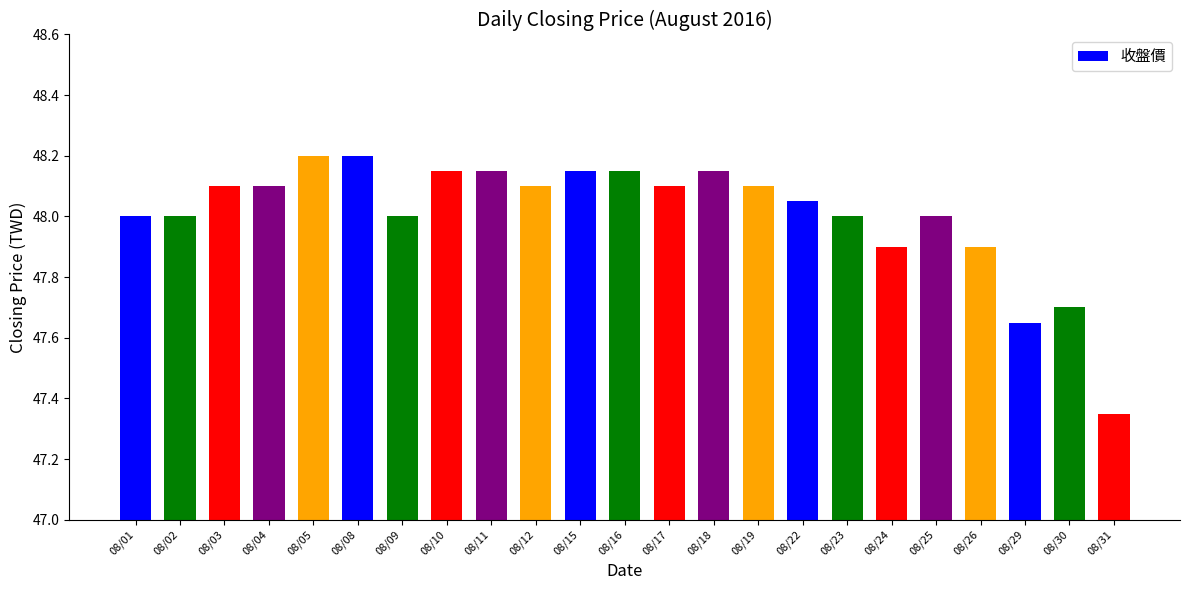

At which label is the value closest to 47?

08/31